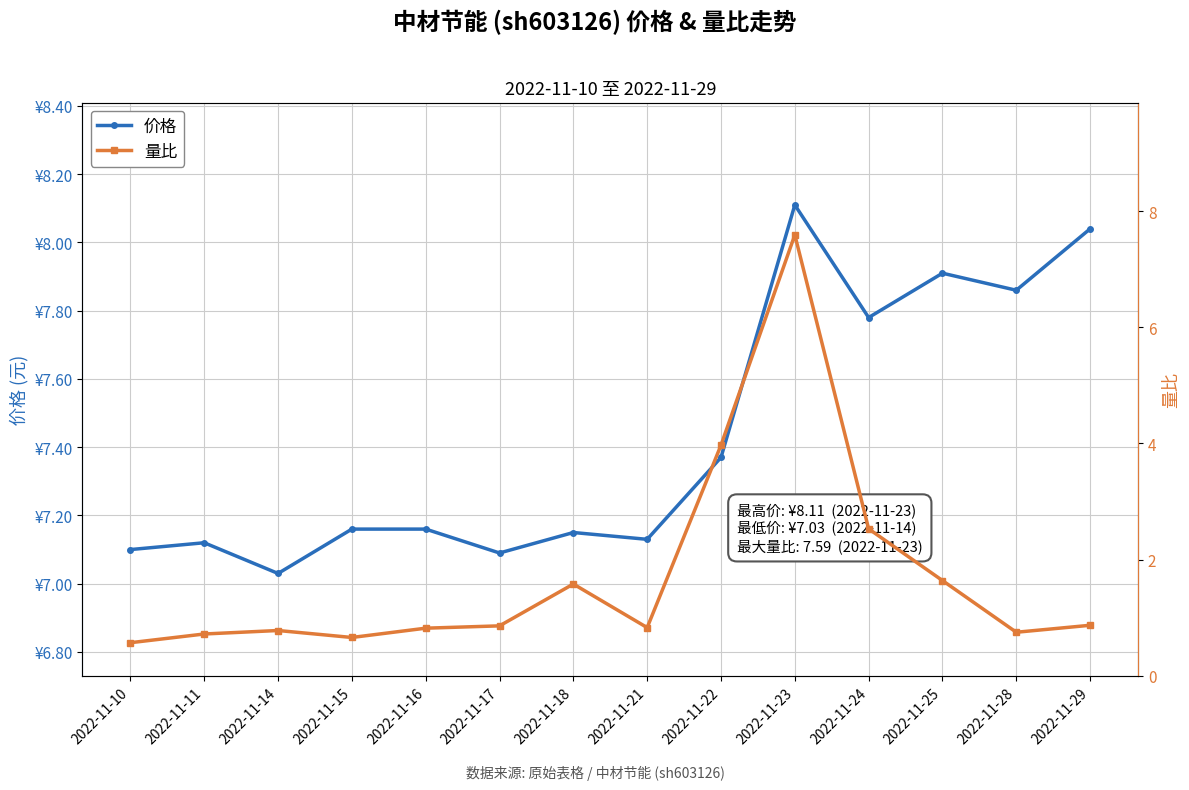

True or false: 价格 and 量比 cross at least once.

False